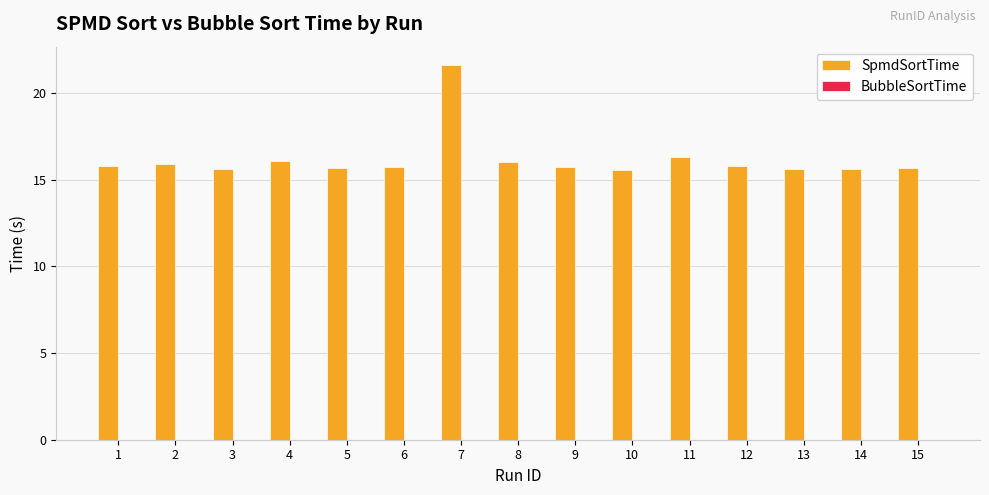

What is the sum of all SpmdSortTime values?

242.8